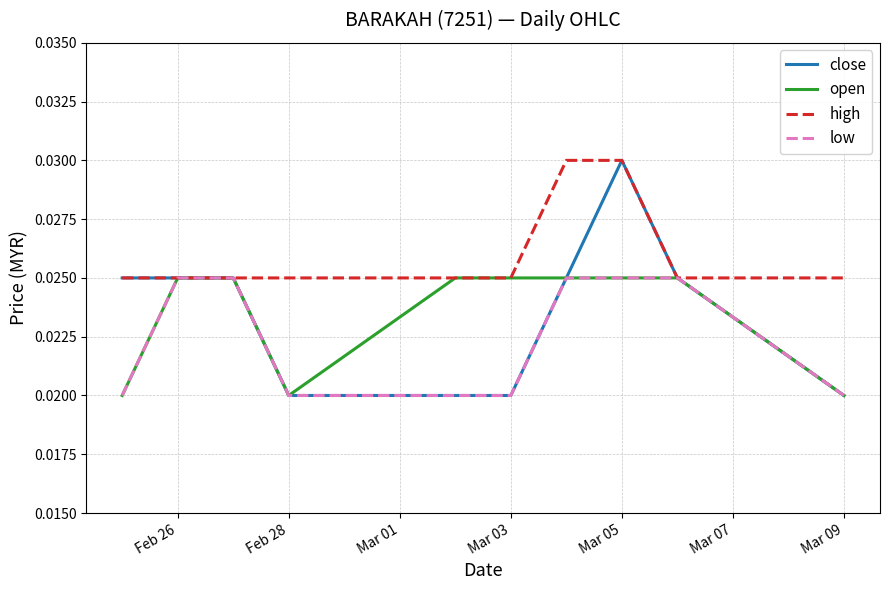

In open, how many points are lower than both neighbors (excluding endpoints)?

1